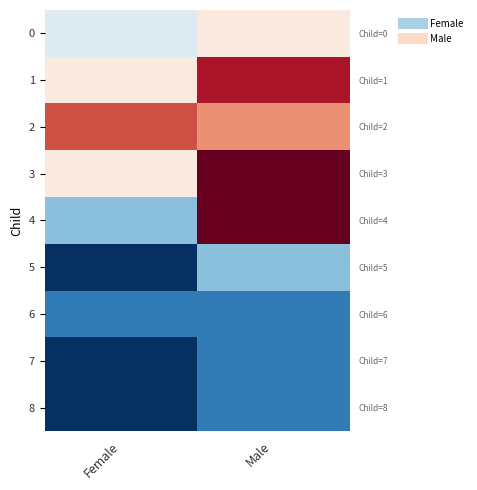

Is it true that 7 equals 1 at Female?

False